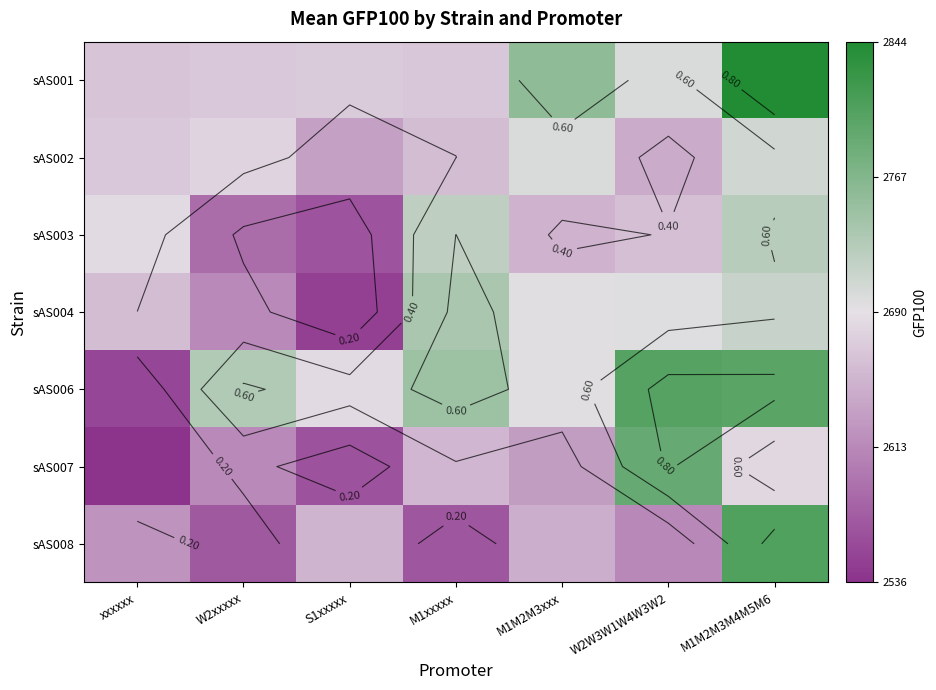

At which label is sAS006 closest to 2678?

S1xxxxx